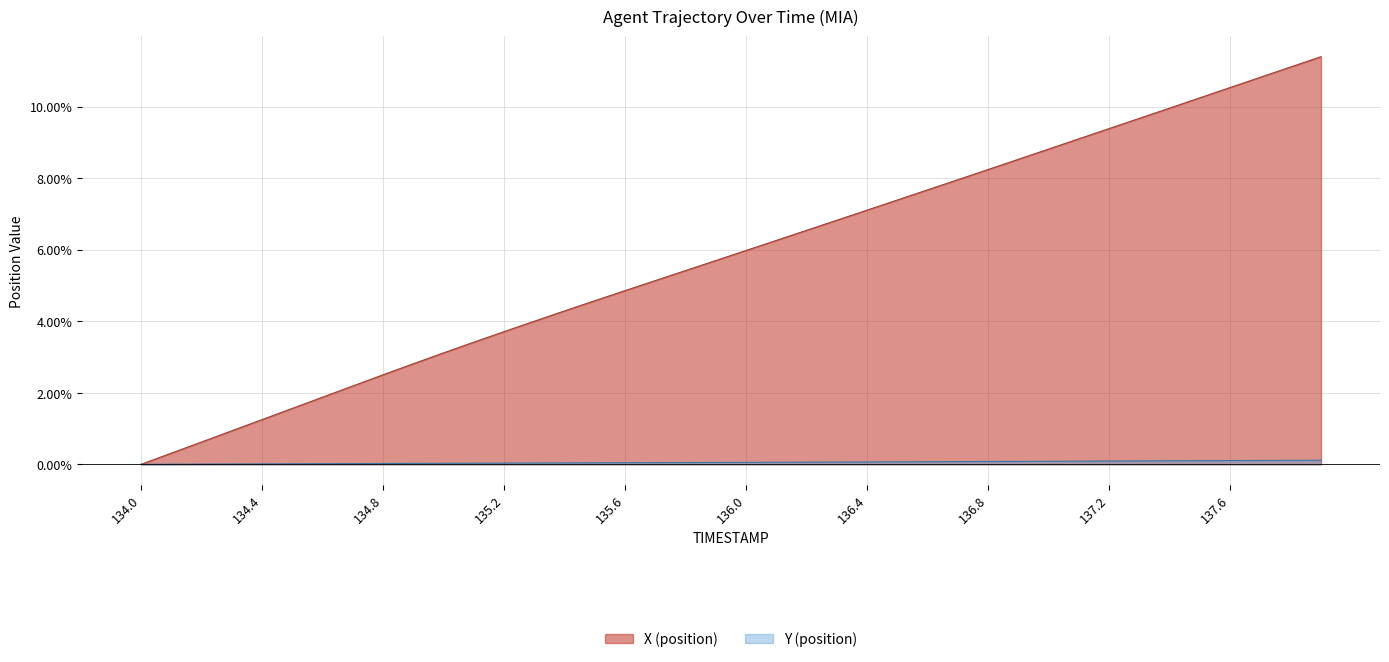

What position from the right is 137.8?

2